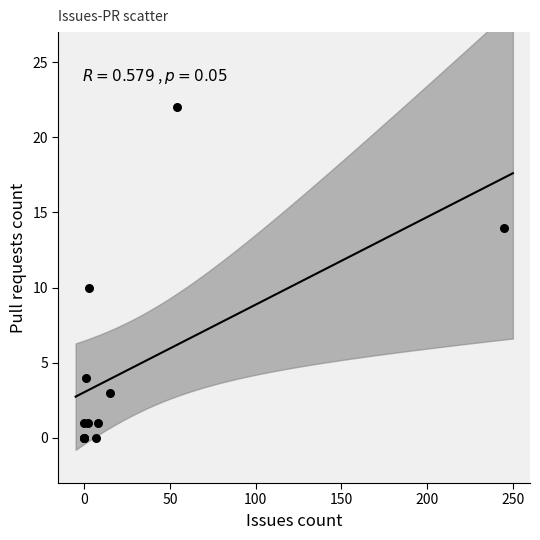

What Y value in the scatter plot is closest to 11?

10